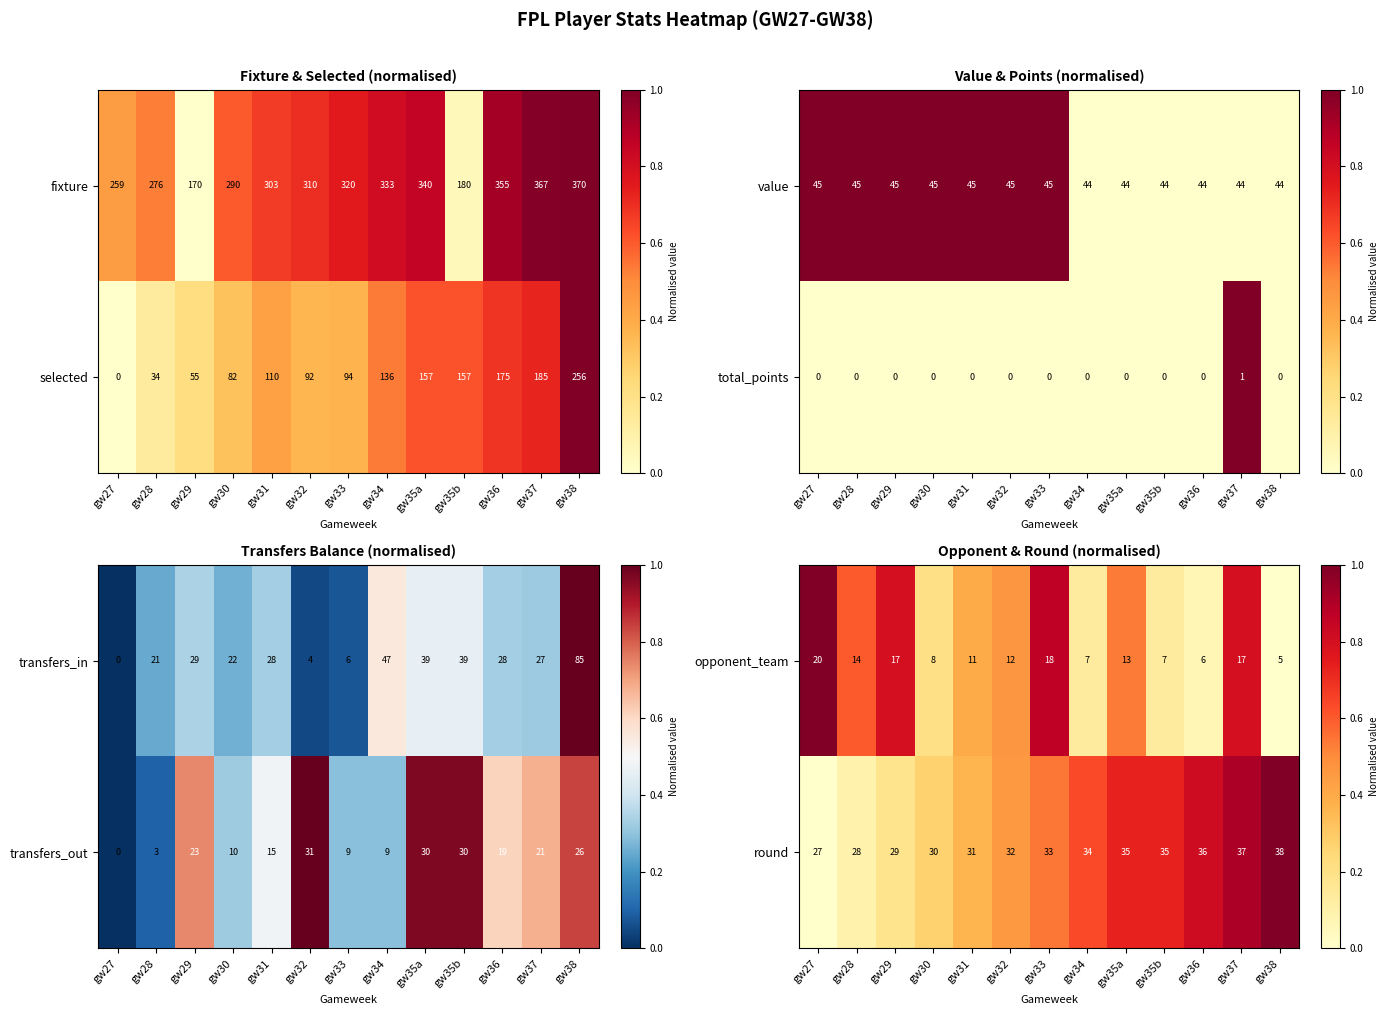

The round series shows 48 at gw27. True or false?

False